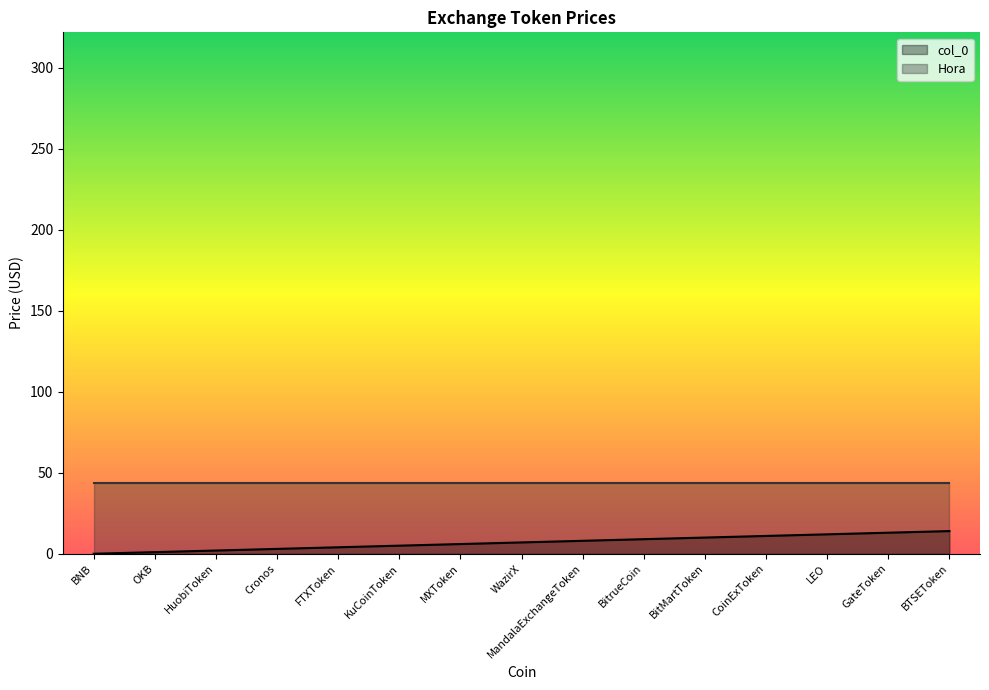

True or false: there are more than 0 points higher than both neighbors.

False